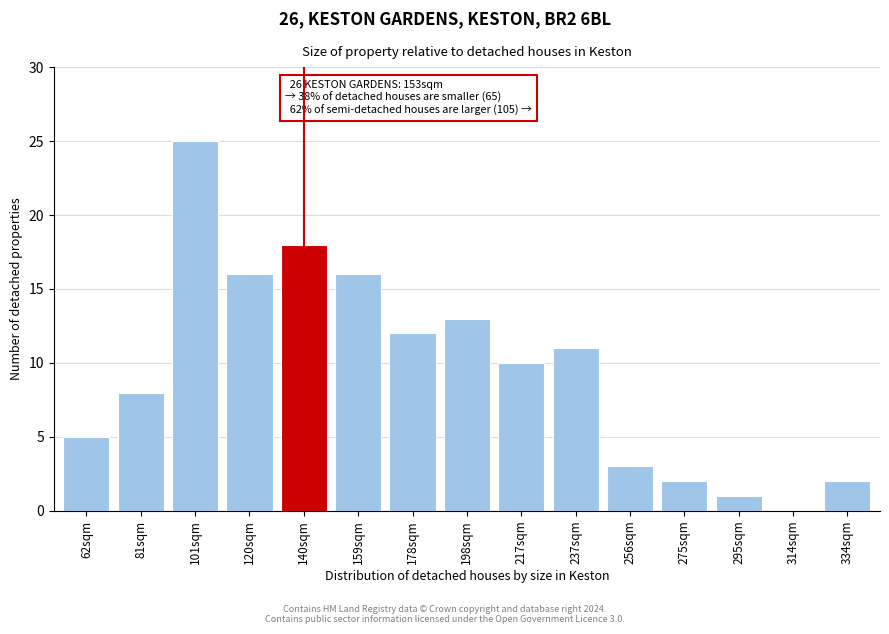

Reading right to left, transcribe all the data shown in this chart.

334sqm=2	314sqm=0	295sqm=1	275sqm=2	256sqm=3	237sqm=11	217sqm=10	198sqm=13	178sqm=12	159sqm=16	140sqm=18	120sqm=16	101sqm=25	81sqm=8	62sqm=5